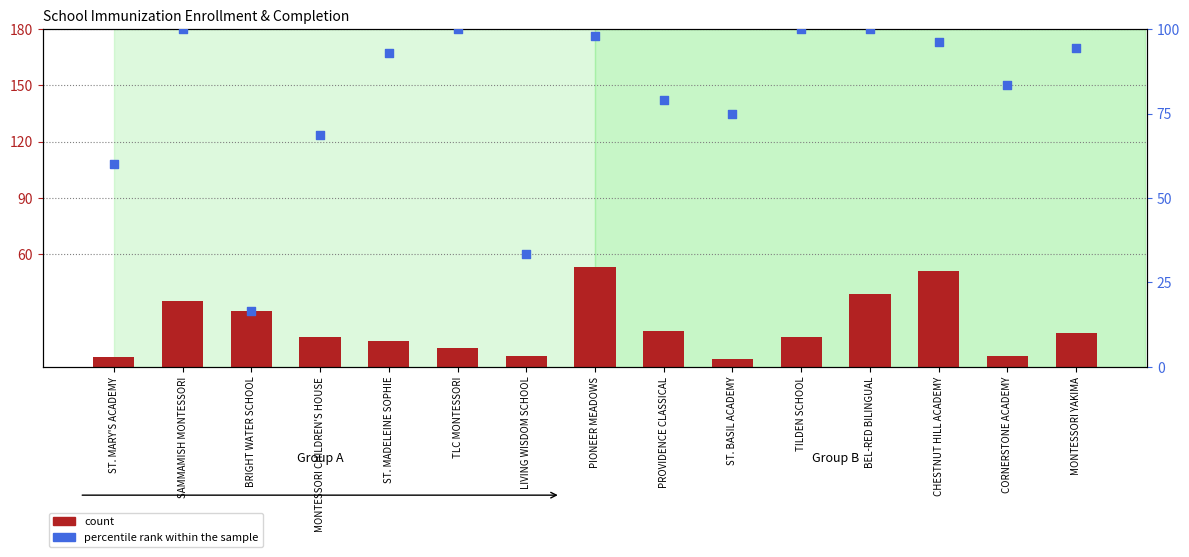

Which series has the largest total across all categories?

percentile rank within the sample